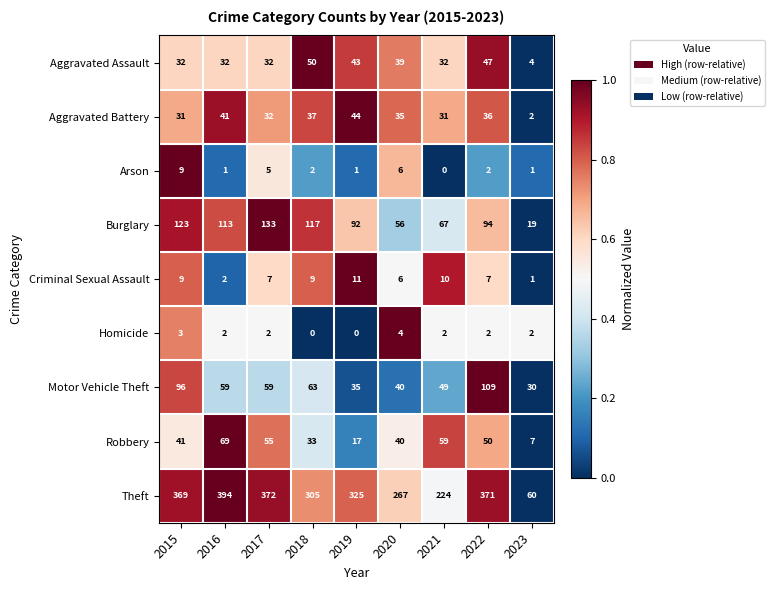

What is the spread (max minus min) of values at 2021?

224